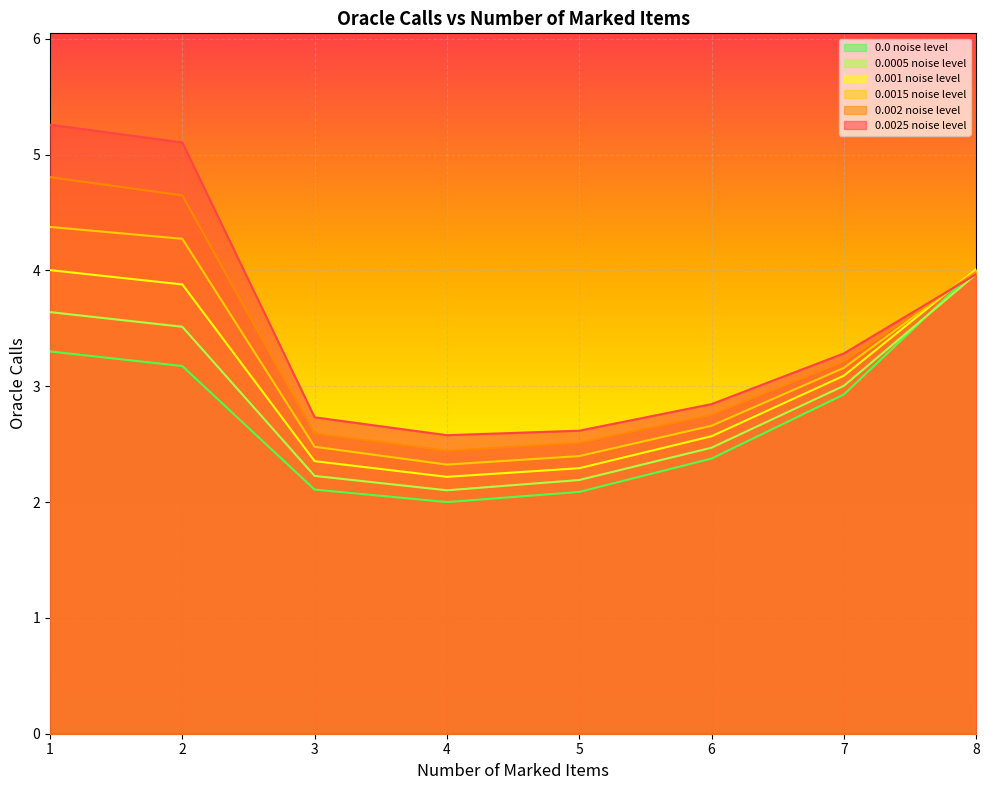

True or false: 0.001 noise level has a value of 4.8 at 7.

False